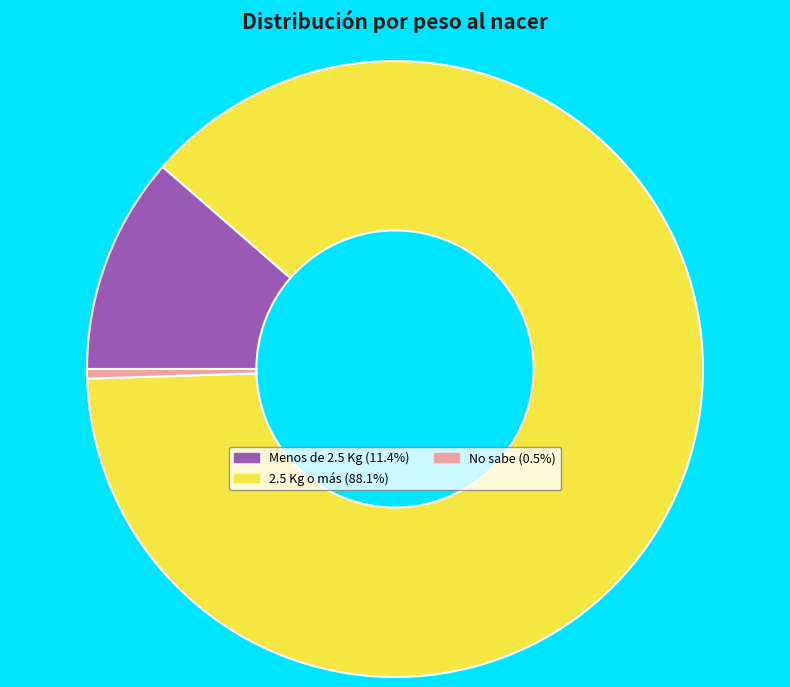

Is the sum of 2.5 Kg o más (88.1%) and No sabe (0.5%) greater than half?

Yes